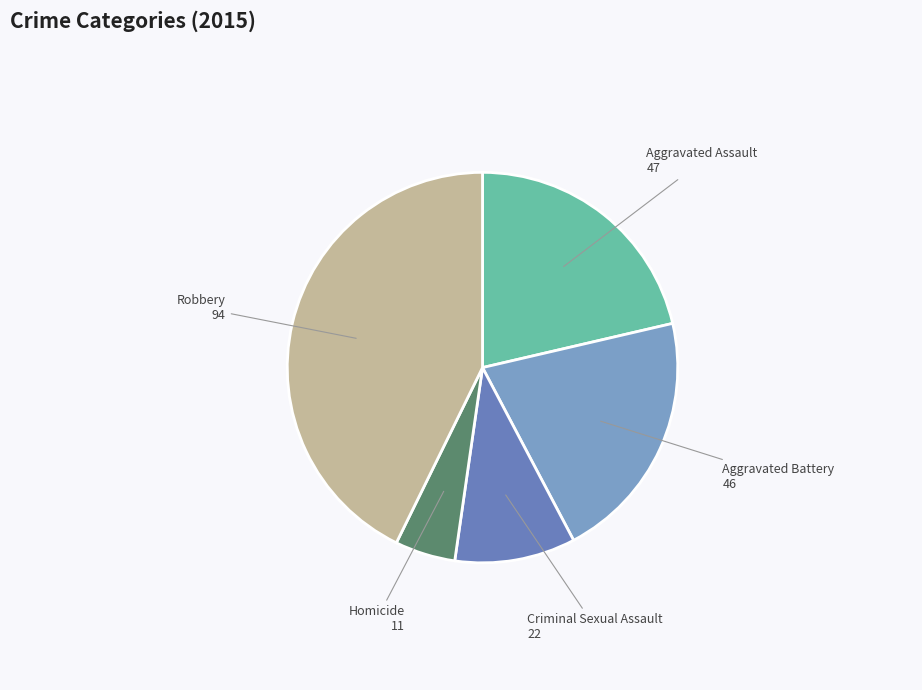

Which has a higher value, Robbery or Aggravated Assault?

Robbery